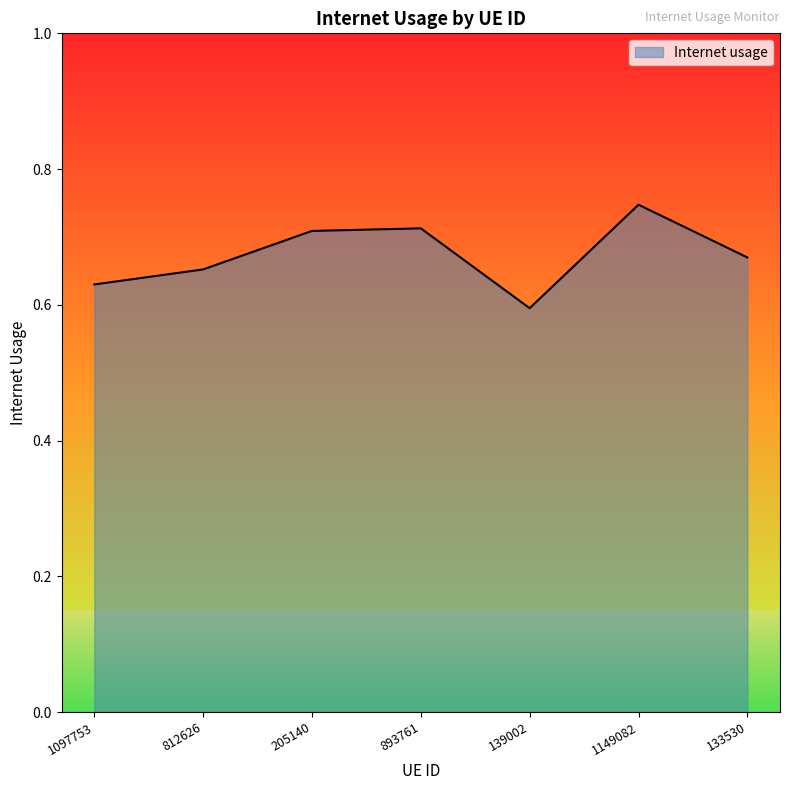

Which has a higher value, 139002 or 1097753?

1097753